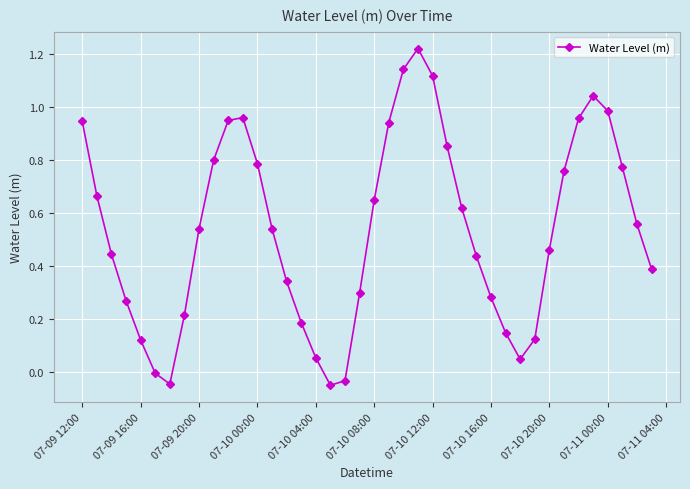

How many categories are shown in the chart?

40